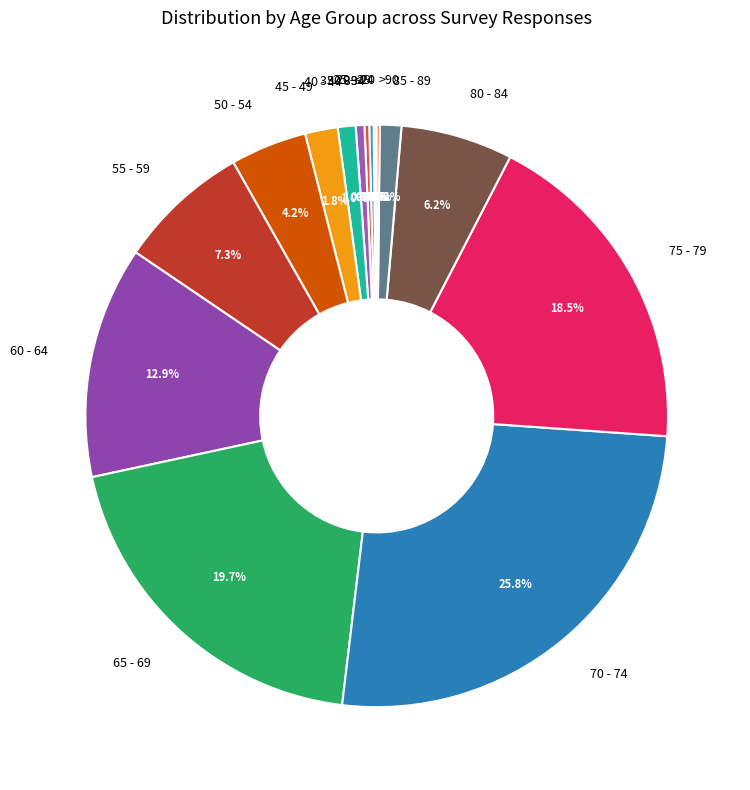

The 80 - 84 slice represents 6% of the pie. True or false?

True